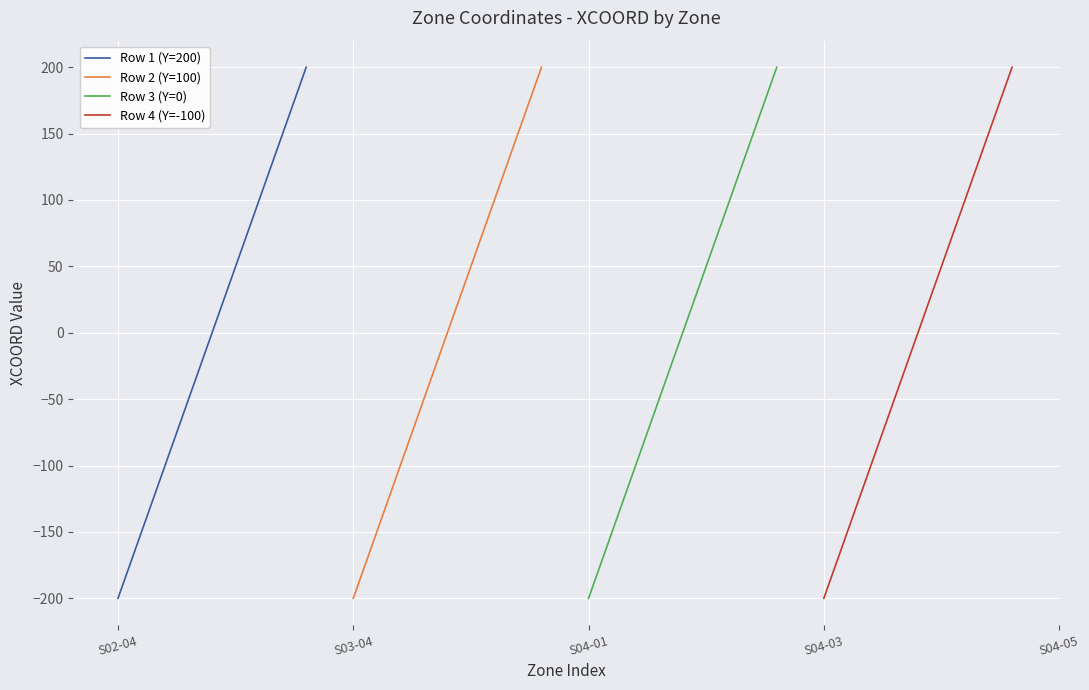

What is the lowest value of the Row 4 (Y=-100) series?

-200